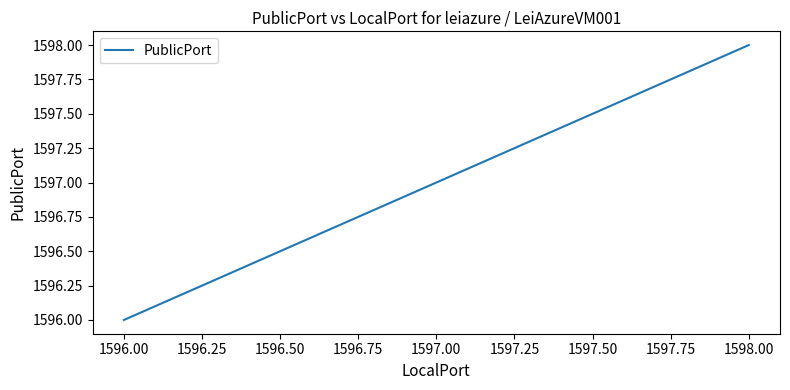

Which has a higher value, 1597.00 or 1598.00?

1598.00